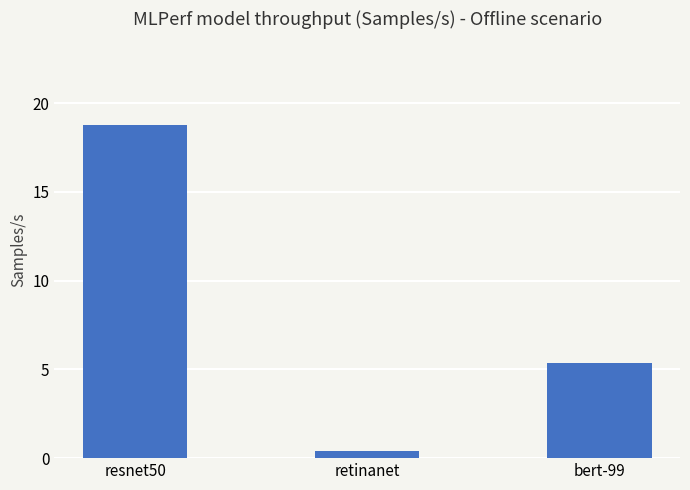

List the labels in order of value, smallest first.

retinanet, bert-99, resnet50